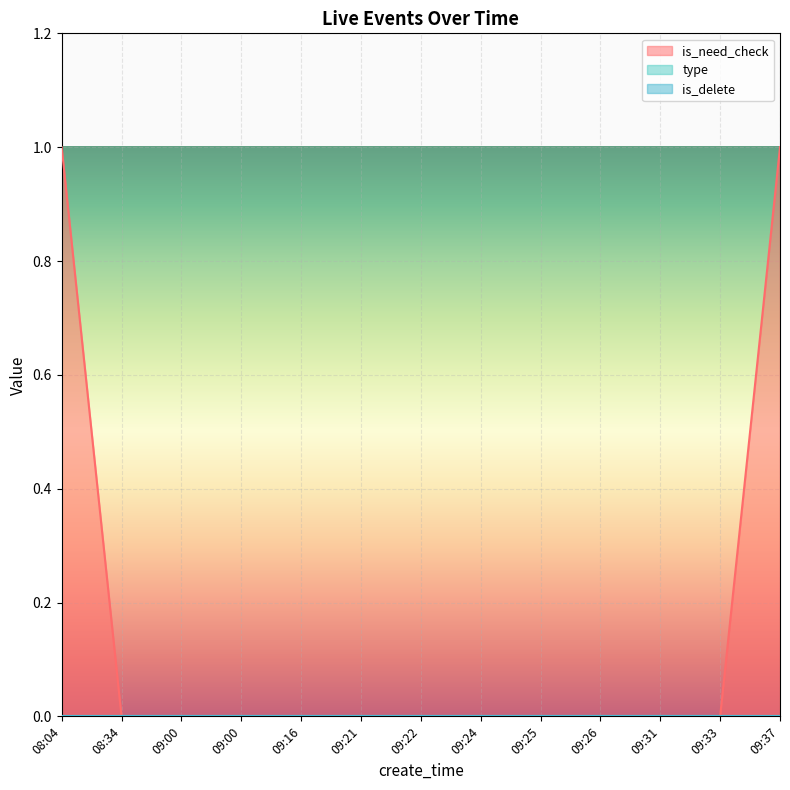

What is the greatest value displayed?

1